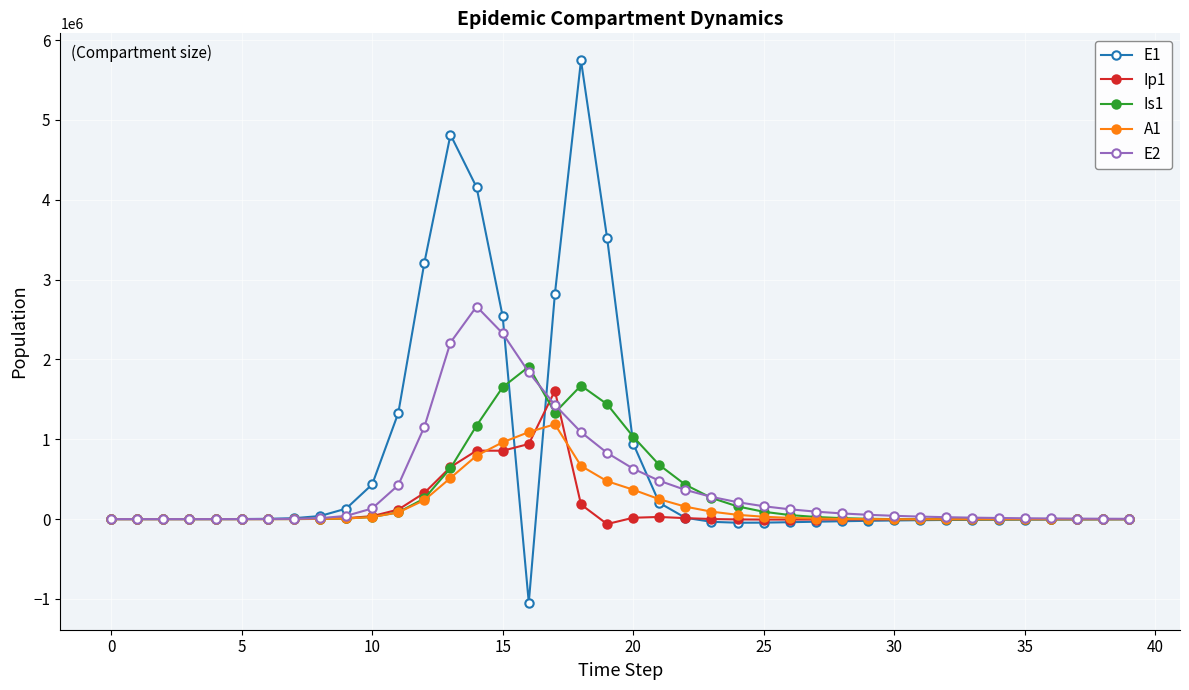

List the series in order of their peak value, highest first.

E1, E2, Is1, Ip1, A1